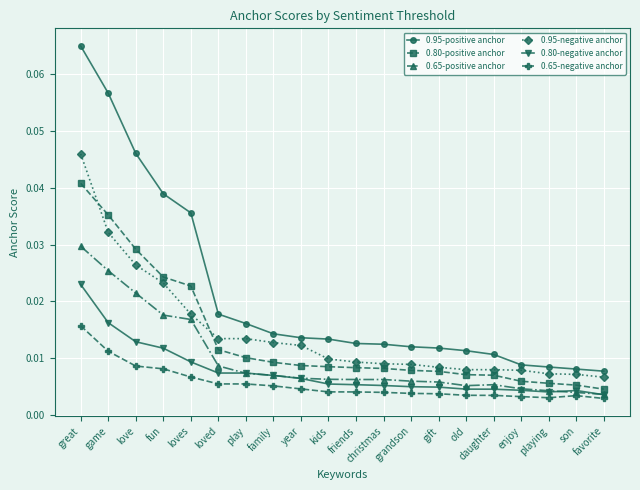

True or false: 0.80-positive anchor and 0.65-positive anchor cross at least once.

False